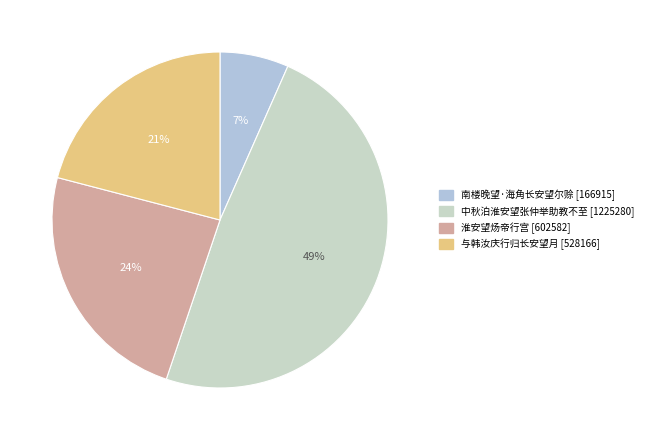

To the nearest percent, what percentage of the pie is 淮安望炀帝行宫?

24%